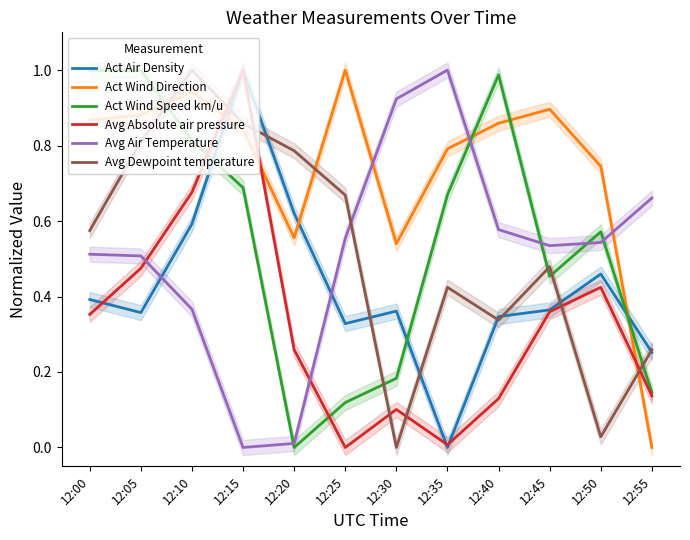

Between 12:05 and 12:10, which is larger?

12:10